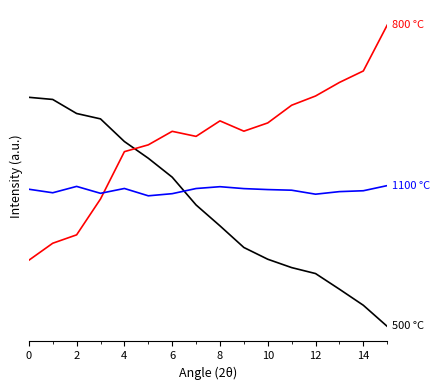

Does the chart have visible grid lines?

No